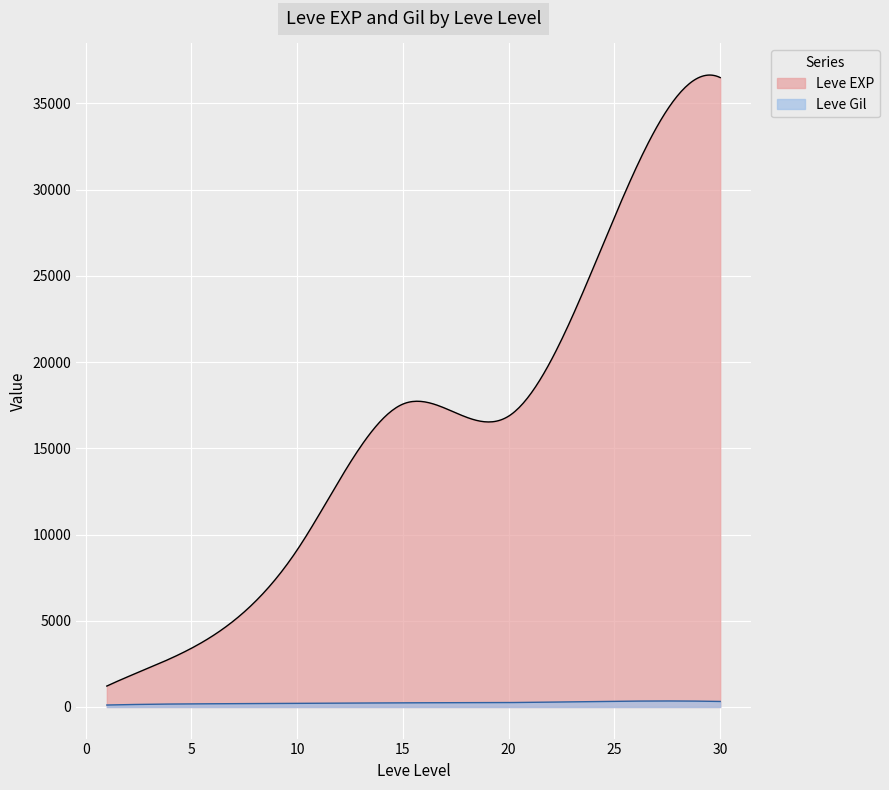

How many lines are shown in the chart?

2